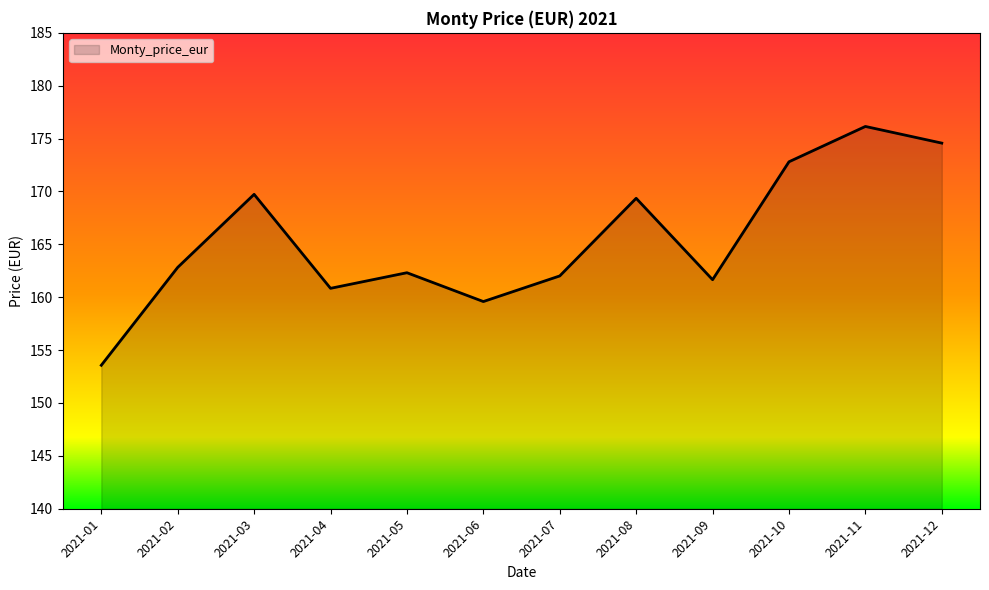

Which category has the highest value across all series?

2021-11